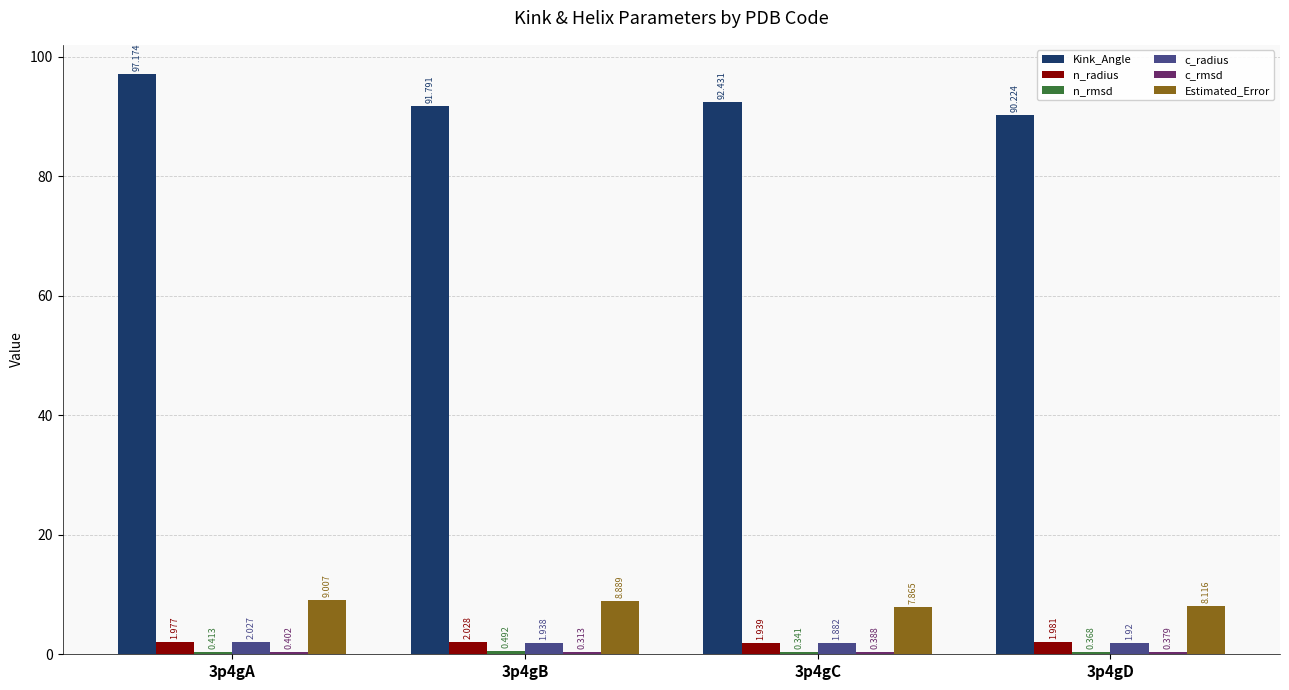

Between 3p4gA and 3p4gC, which series saw the biggest shift?

Kink_Angle